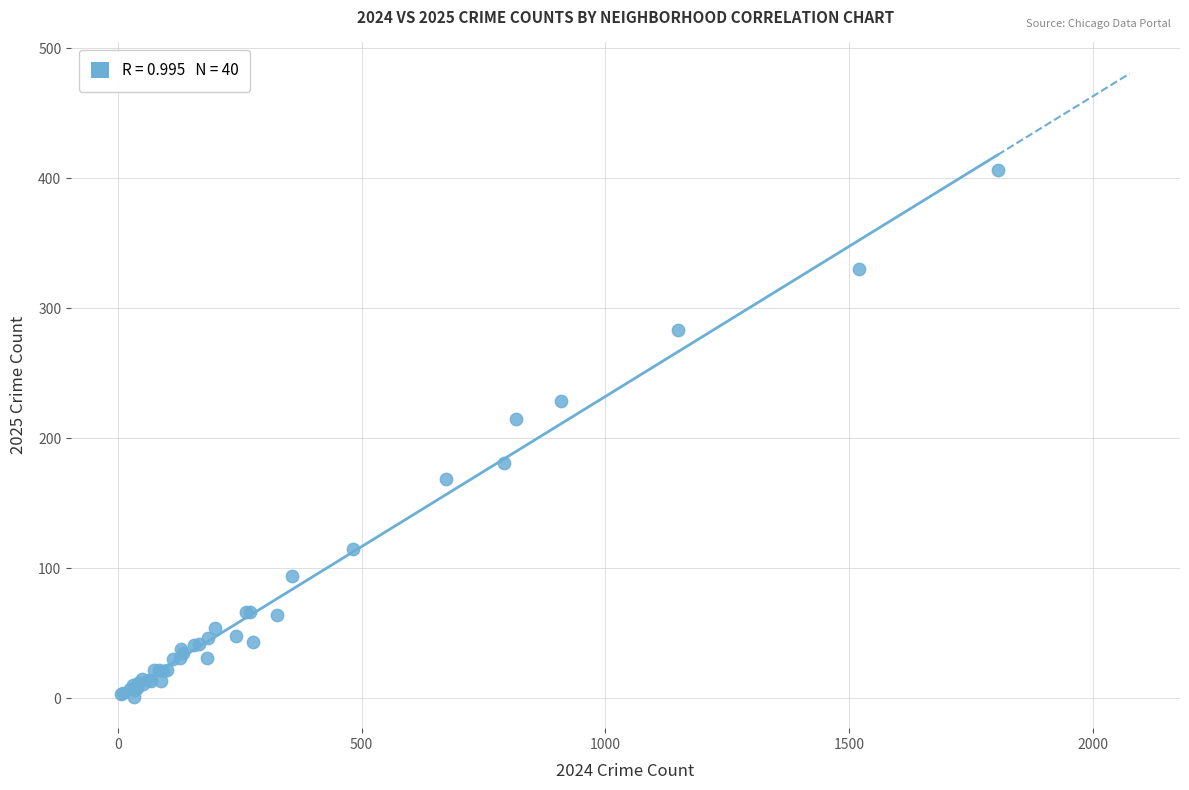

What Y value in the scatter plot is closest to 203?

215